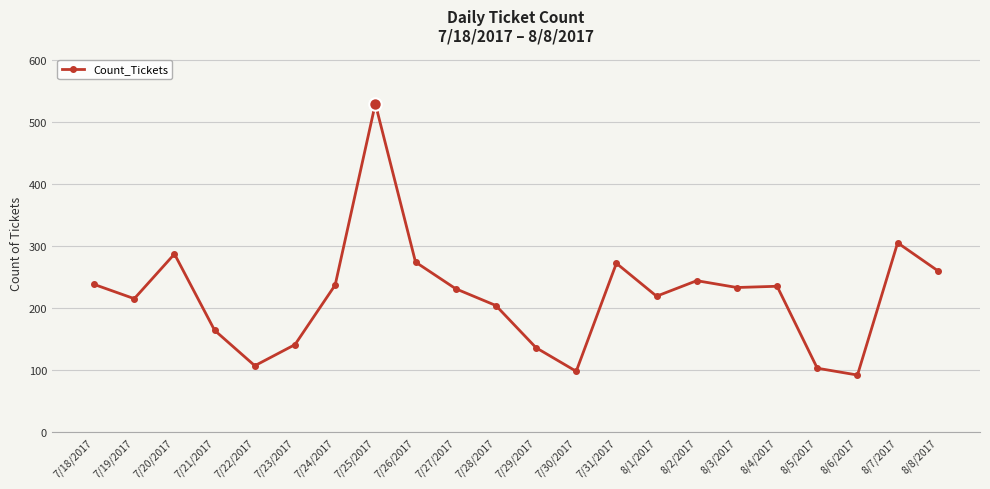

True or false: there are more than 2 points higher than both neighbors.

True